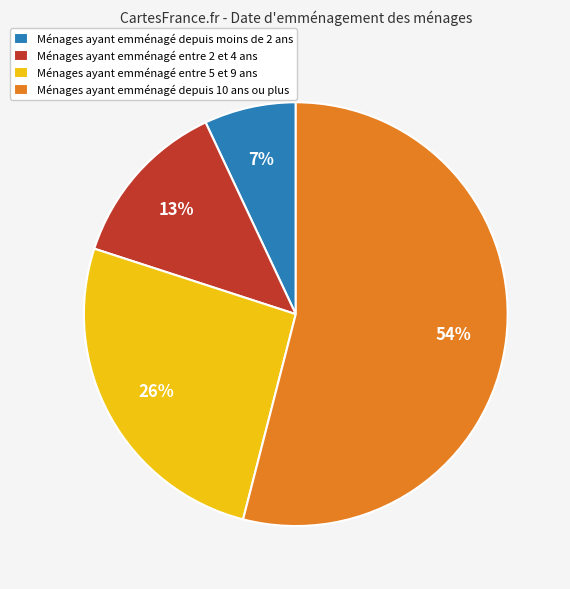

To the nearest percent, what portion does Ménages ayant emménagé depuis moins de 2 ans represent?

7%